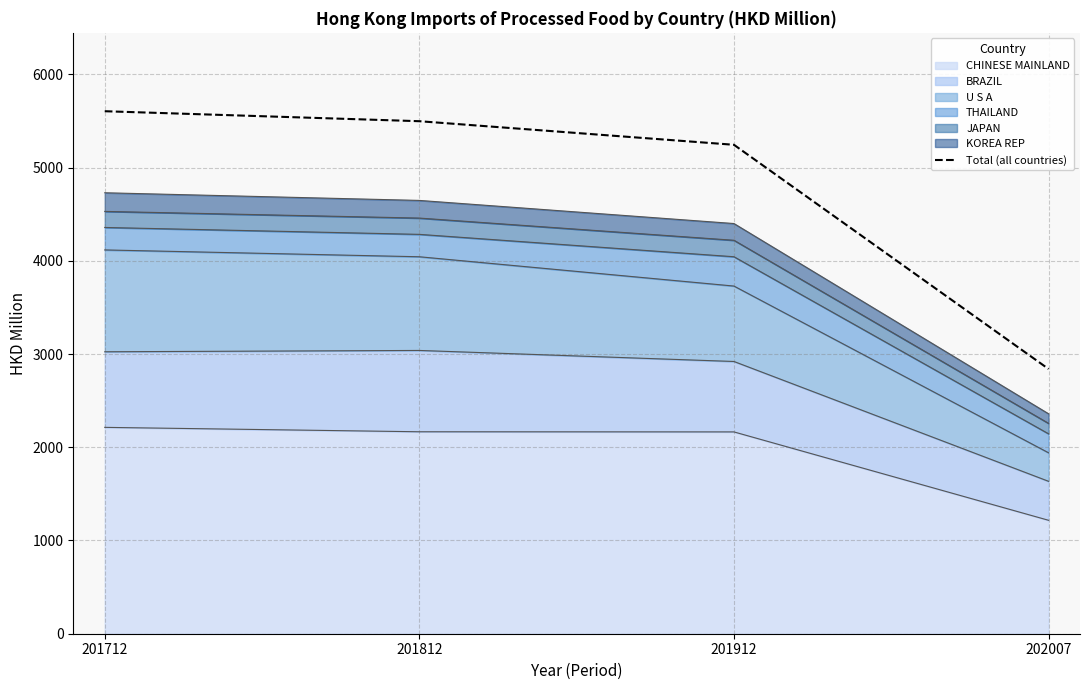

True or false: the data shows 2839.9 at 202007.

True